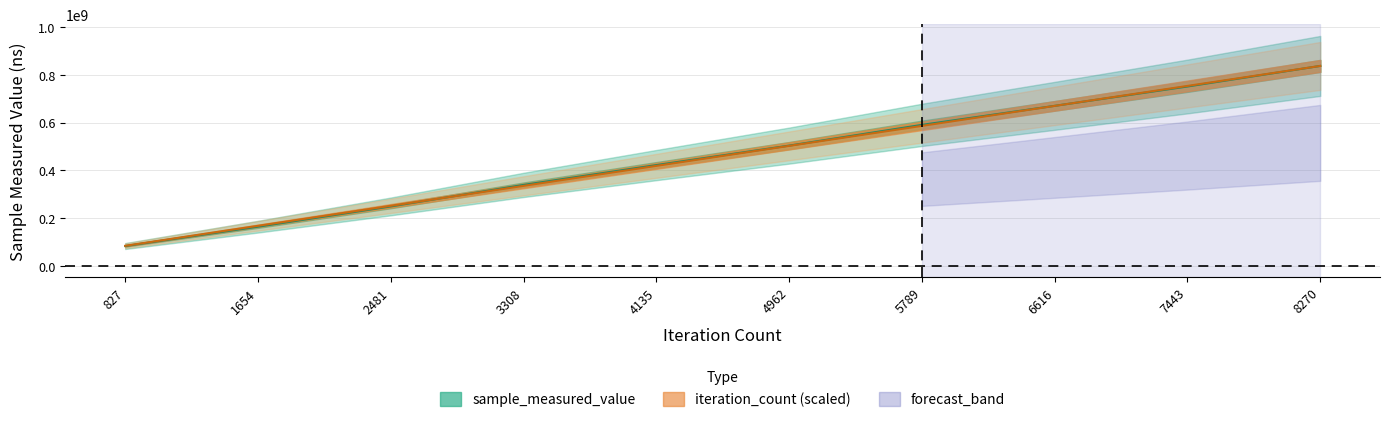

Where do sample_measured_value and iteration_count first cross each other?

2481 and 3308